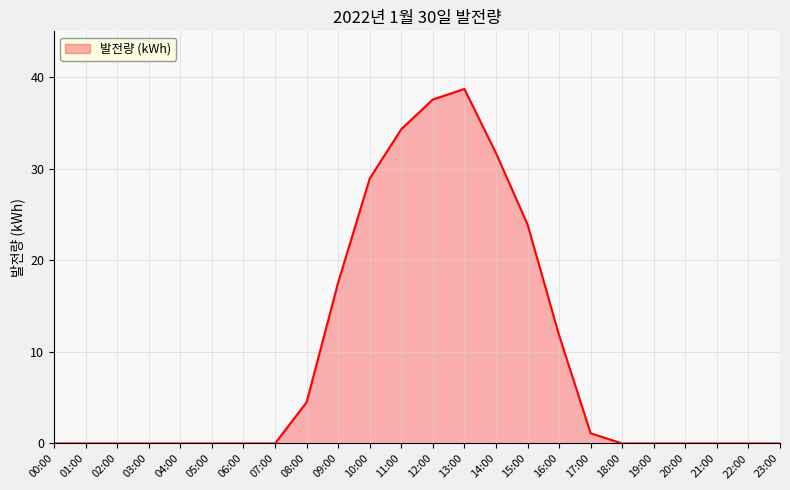

Which label corresponds to the largest value in the chart?

13:00